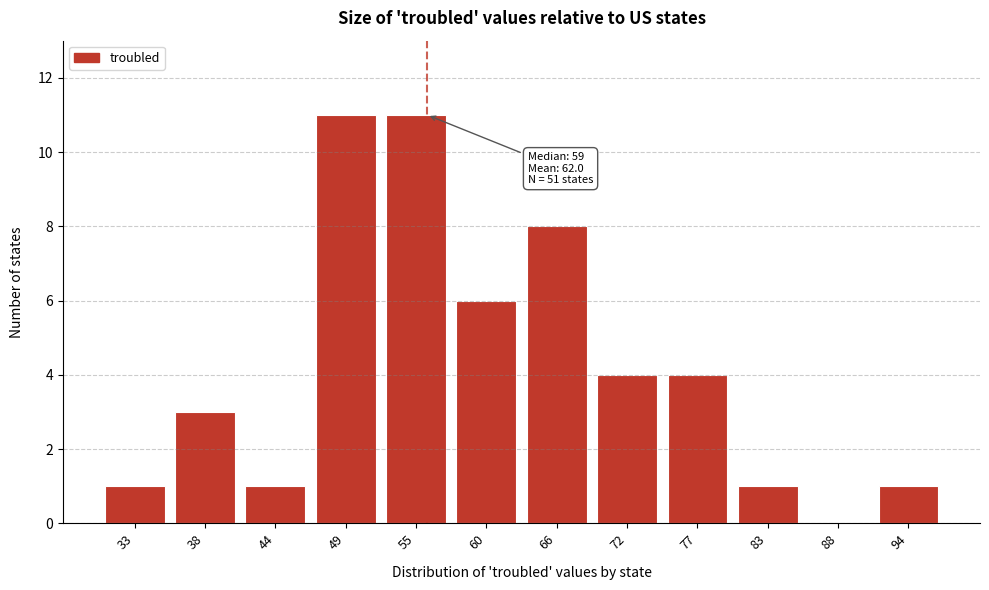

Reading right to left, list all the values displayed in this chart.

94=1	88=0	83=1	77=4	72=4	66=8	60=6	55=11	49=11	44=1	38=3	33=1